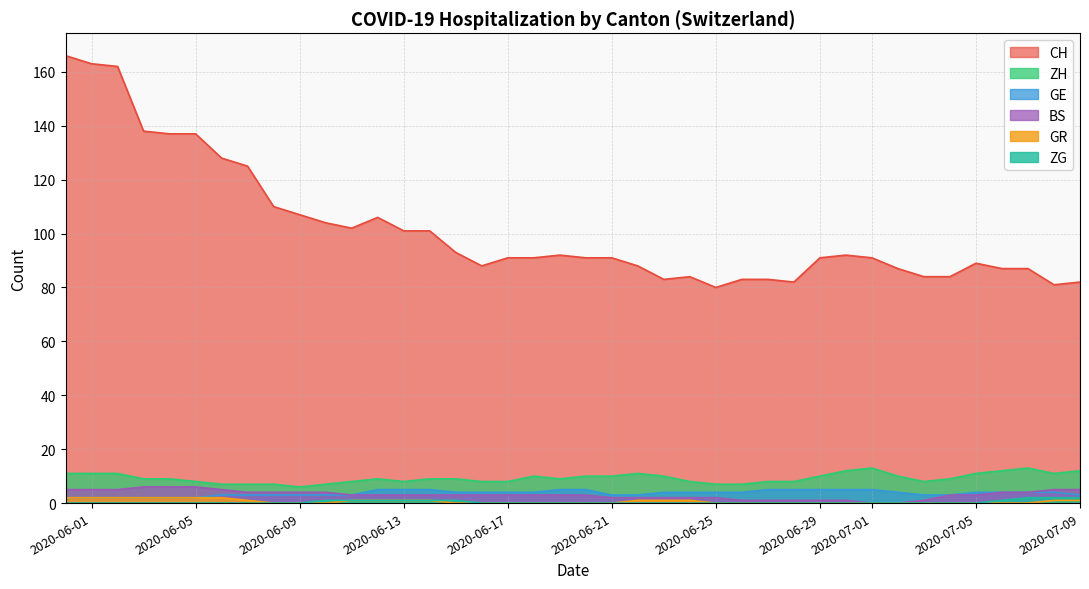

Is it true that ZG equals 0 at 2020-06-07?

True